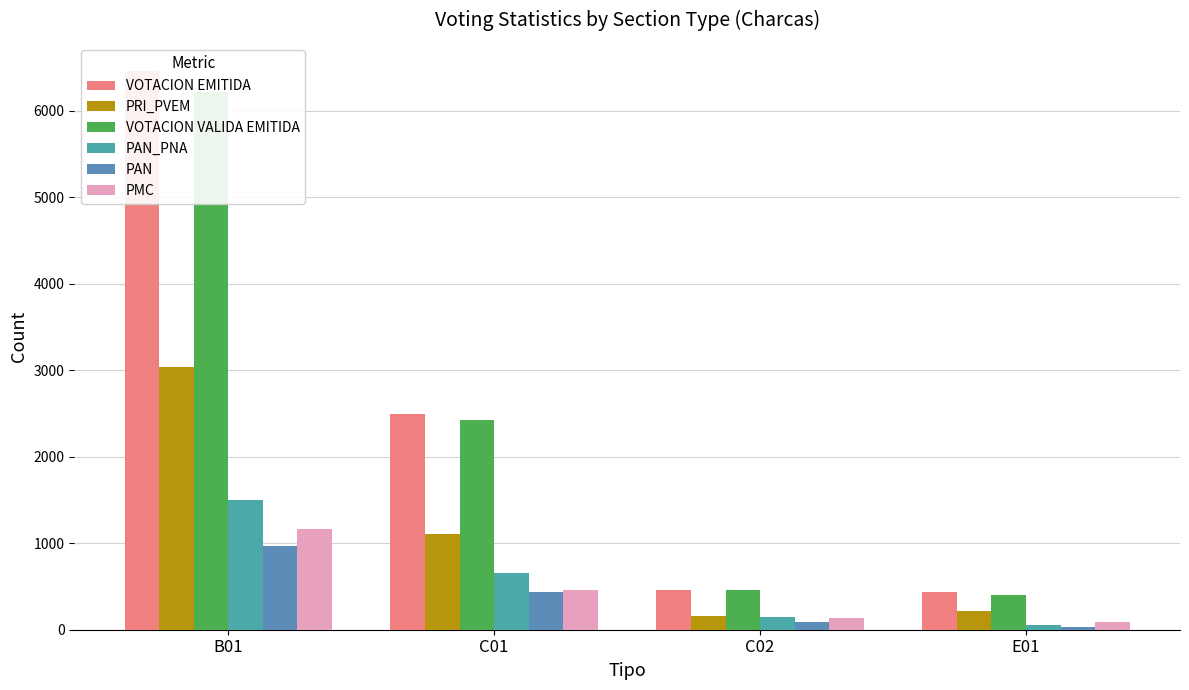

Which series has the largest range (max minus min)?

VOTACION EMITIDA